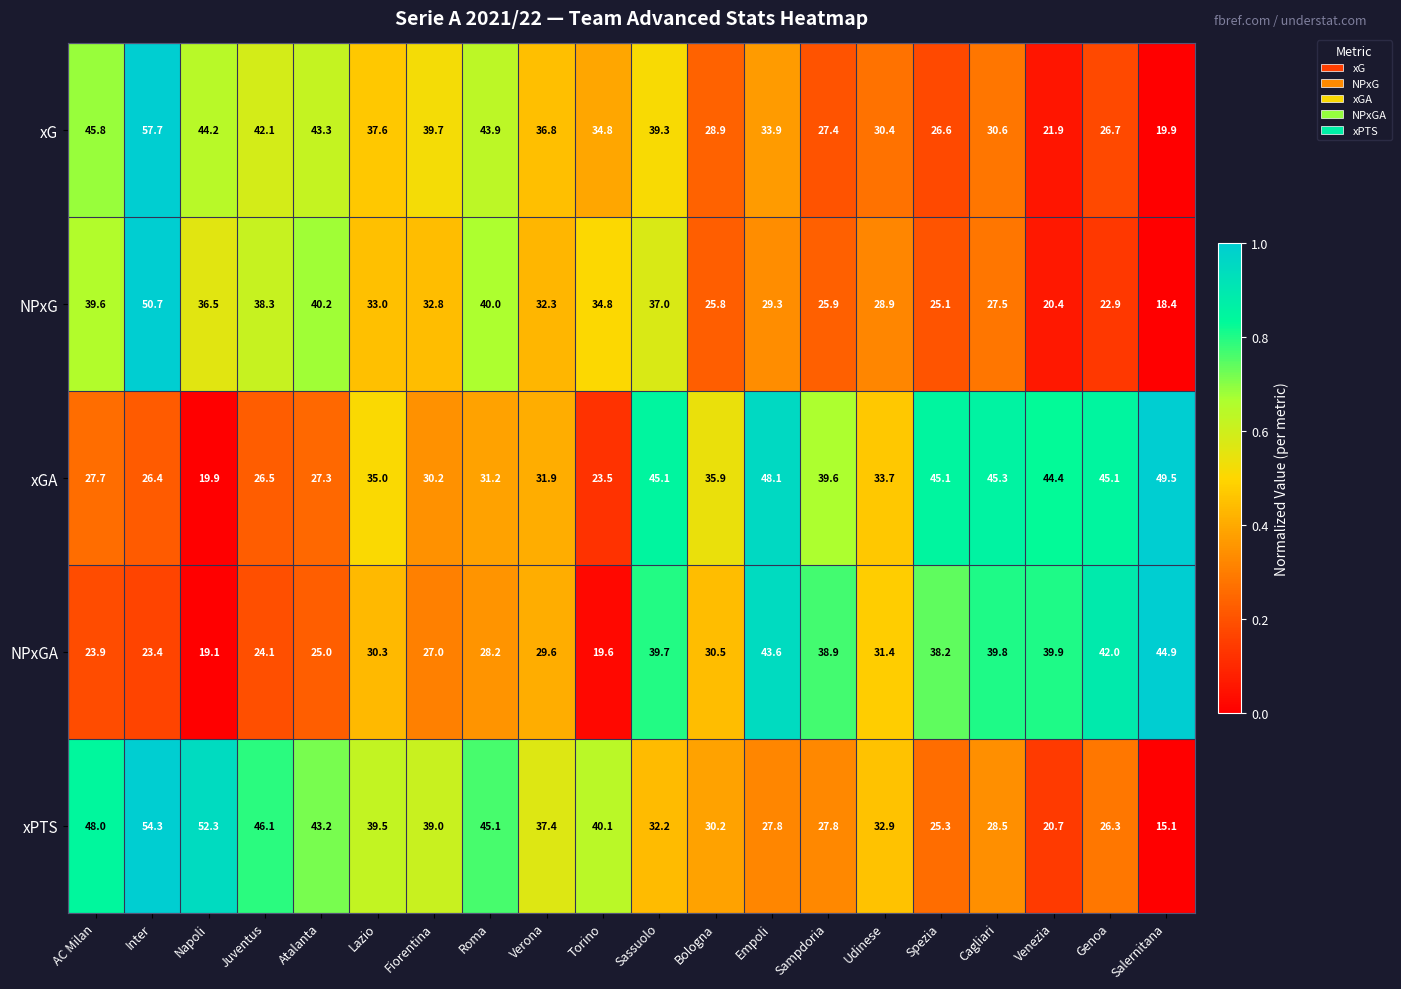

At which category is the sum across all series the highest?

Inter